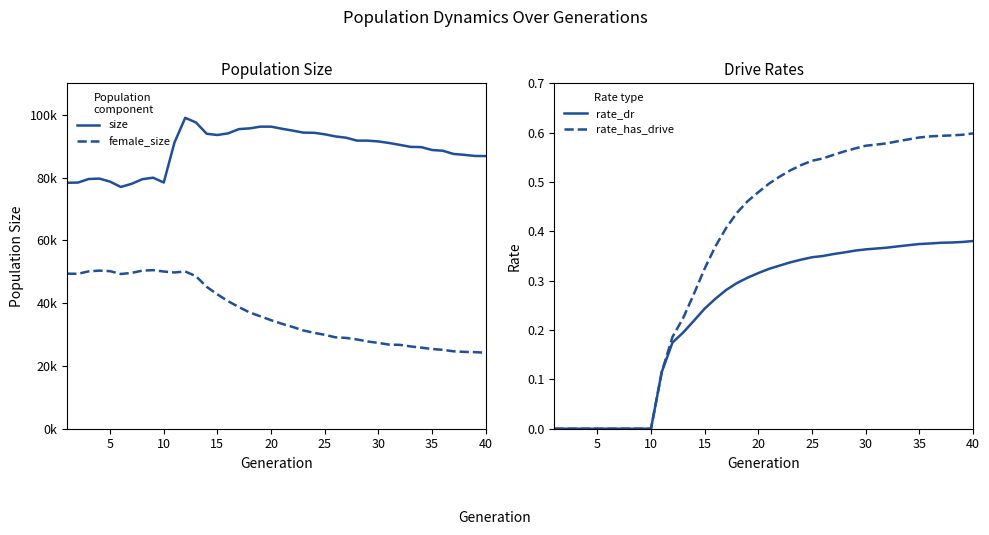

True or false: female_size has a value of 24225.0 at 40.

True